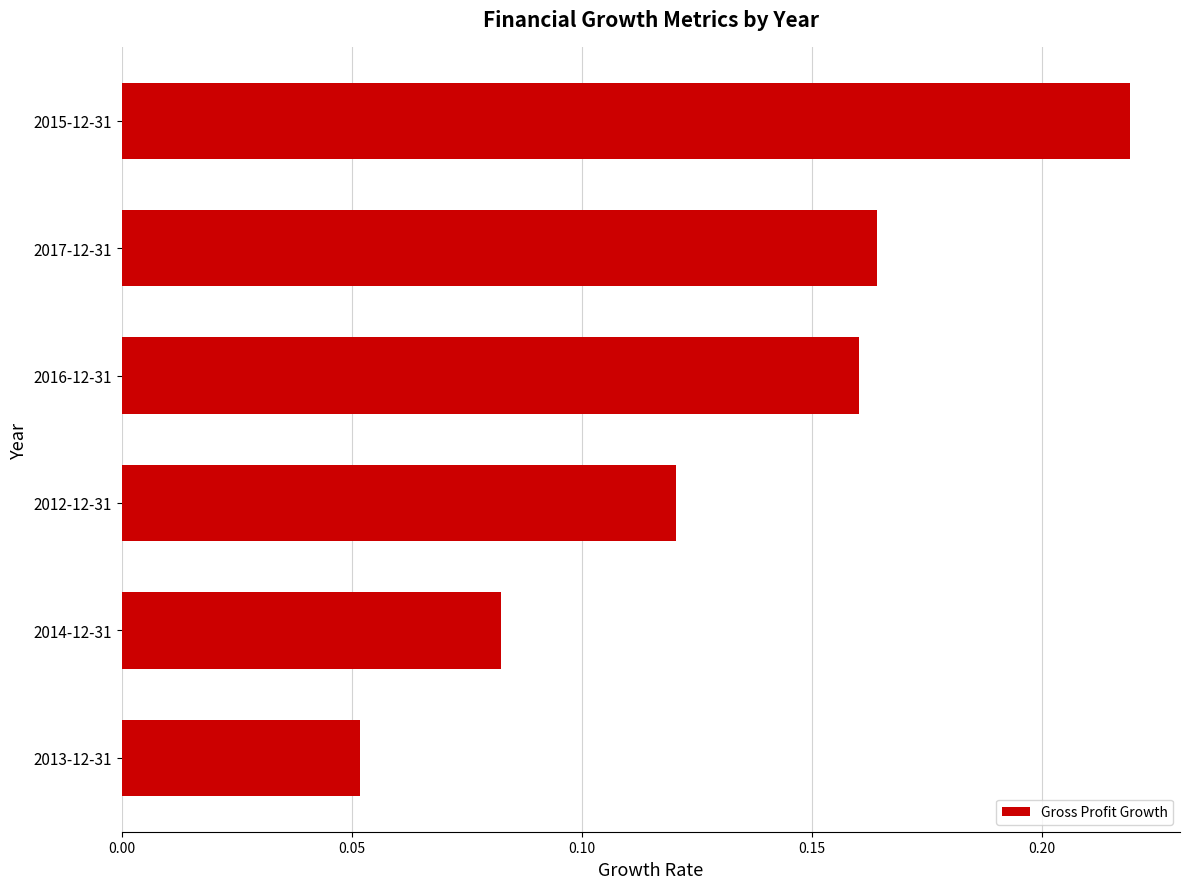

What is the sum of all values?

0.8